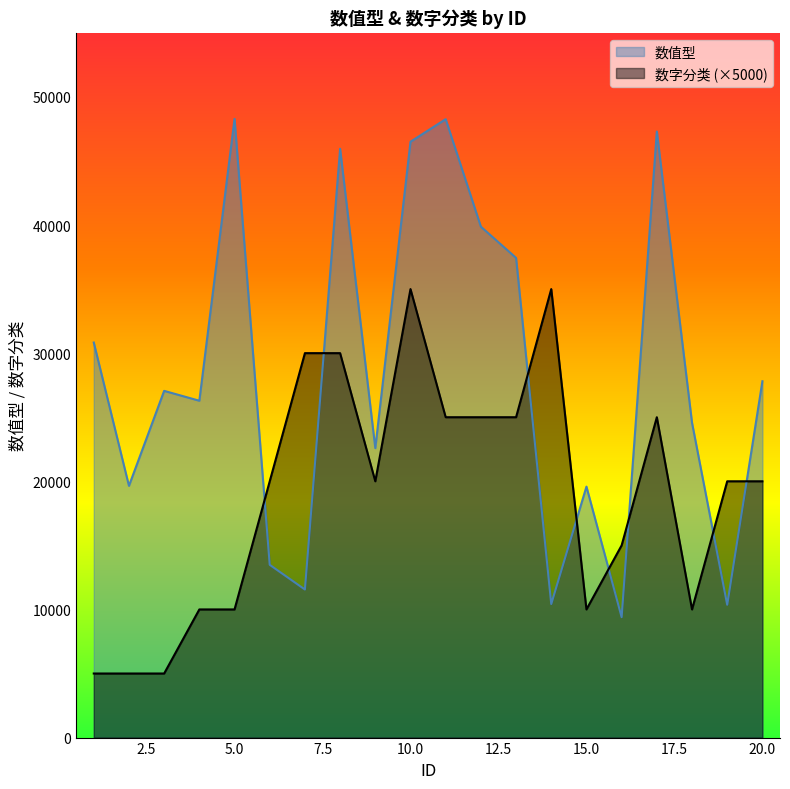

How many series are shown in this chart?

2